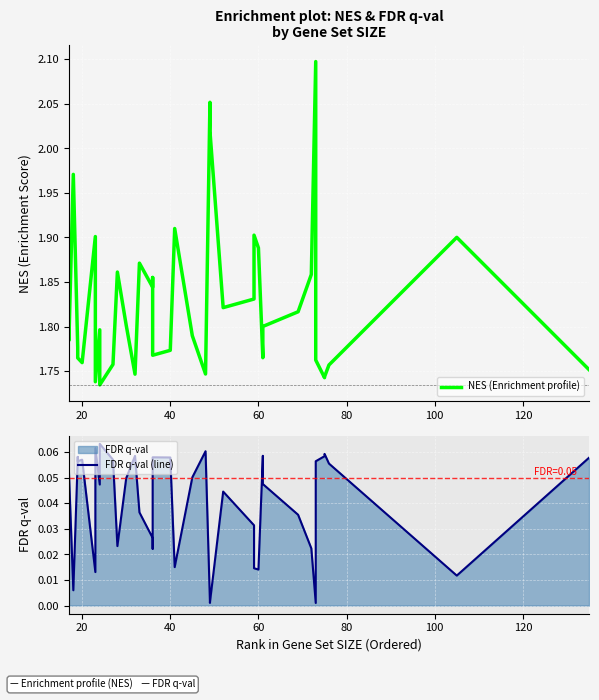

The FDR q-val (line) series shows 0.0 at 34. True or false?

False